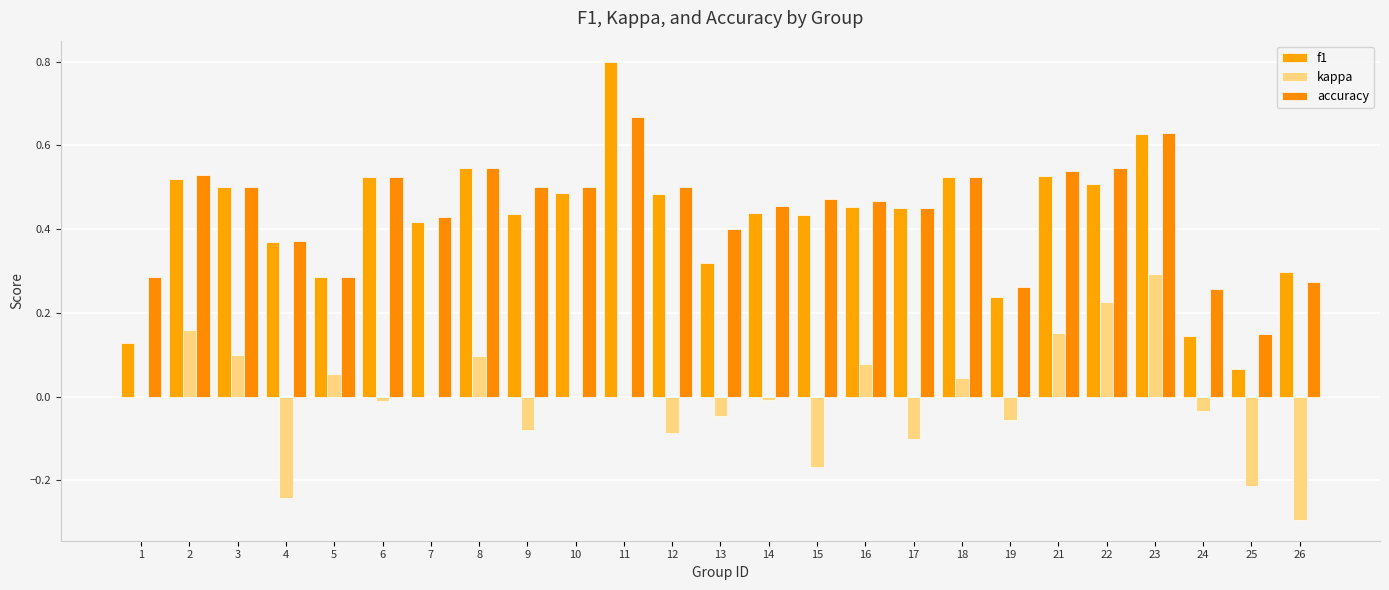

True or false: kappa has a value of 0.3 at 23.

True